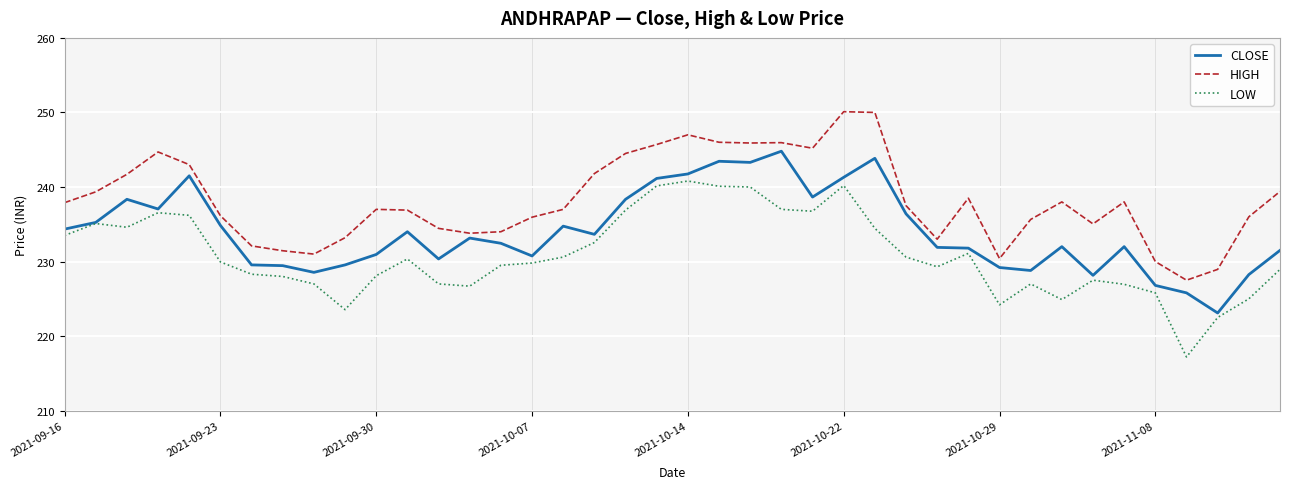

List the series in order of their overall mean, lowest first.

LOW, CLOSE, HIGH